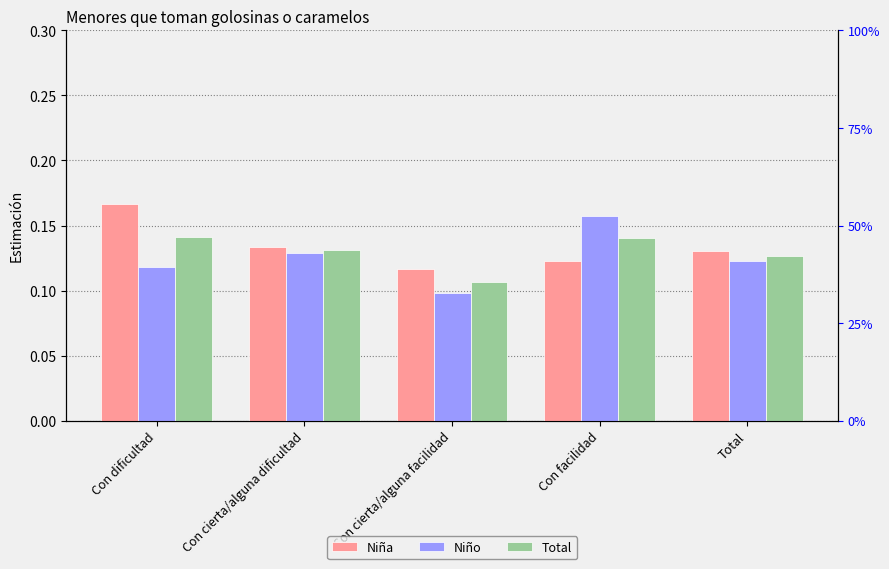

Rank the series at Total from highest to lowest value.

Niña, Total, Niño